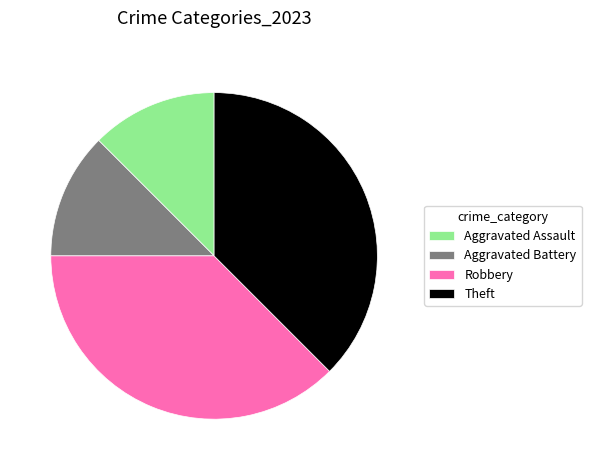

How many segments does this pie chart have?

4